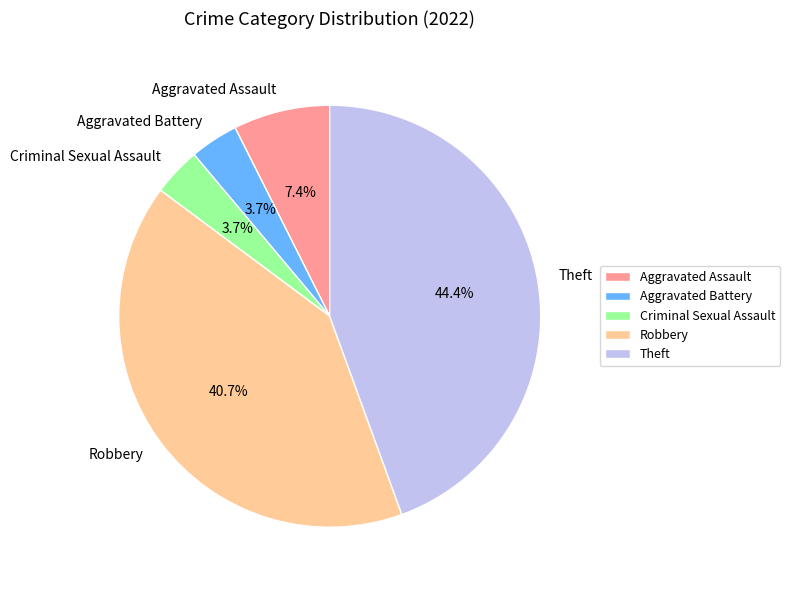

Count the number of slices in the pie.

5